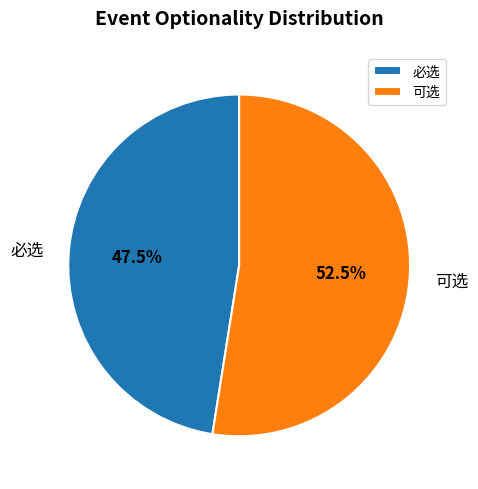

How many slices are in this pie chart?

2